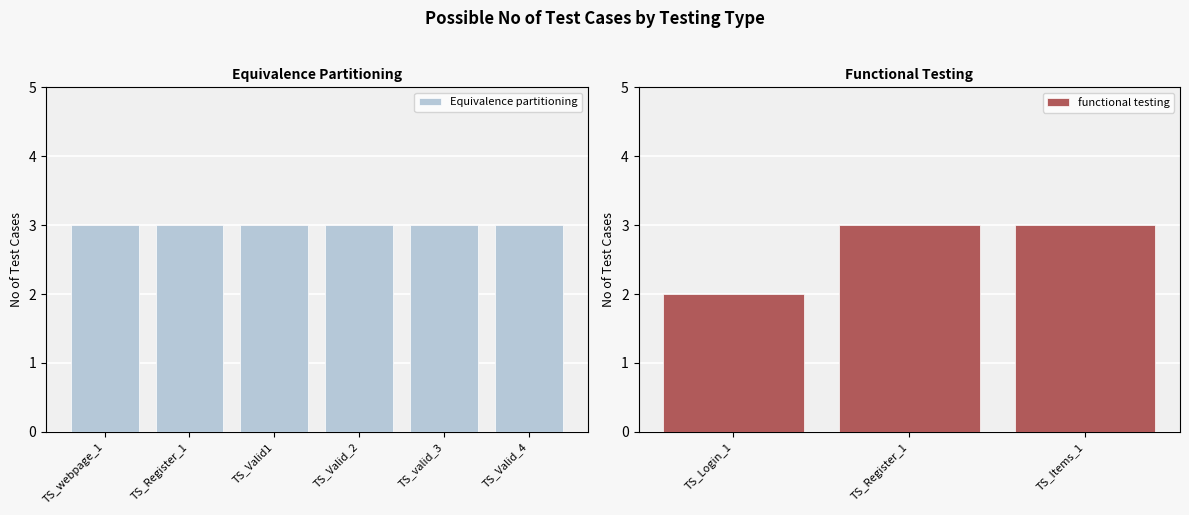

What is the average value?

3